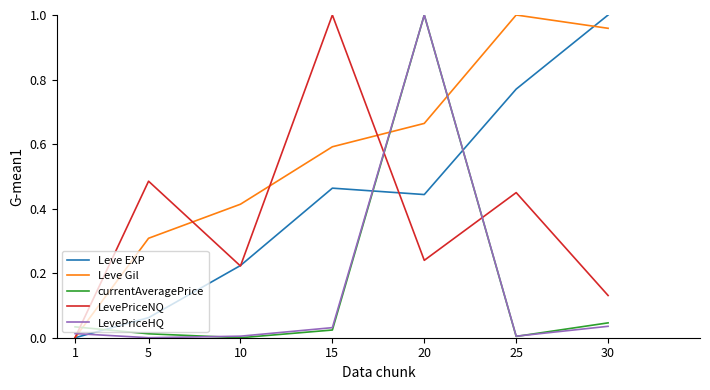

At which label does Leve EXP reach its peak?

30